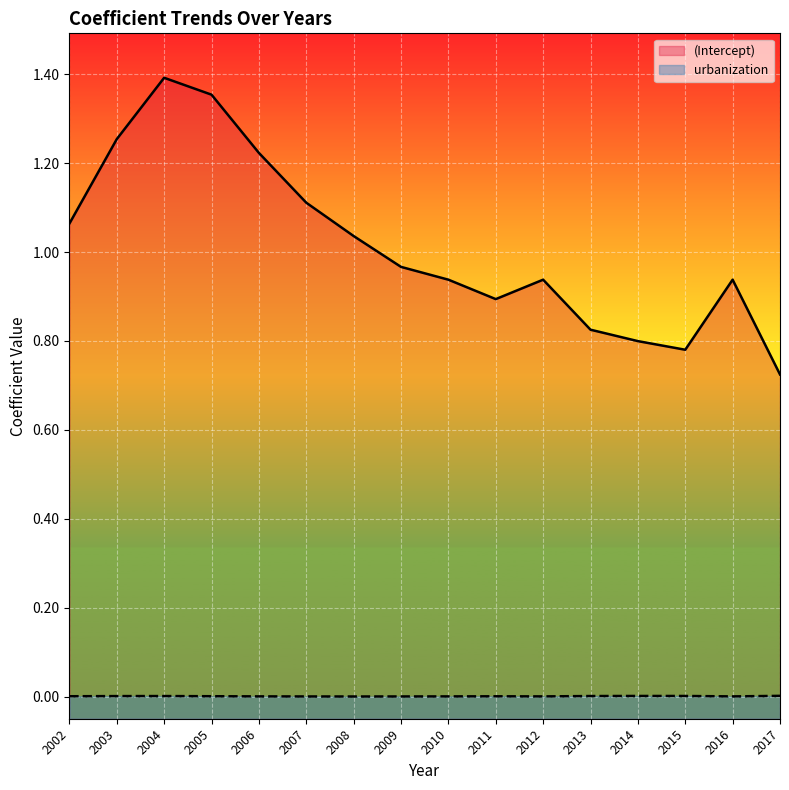

Is the value of urbanization at 2017 greater than the value of (Intercept) at 2002?

No